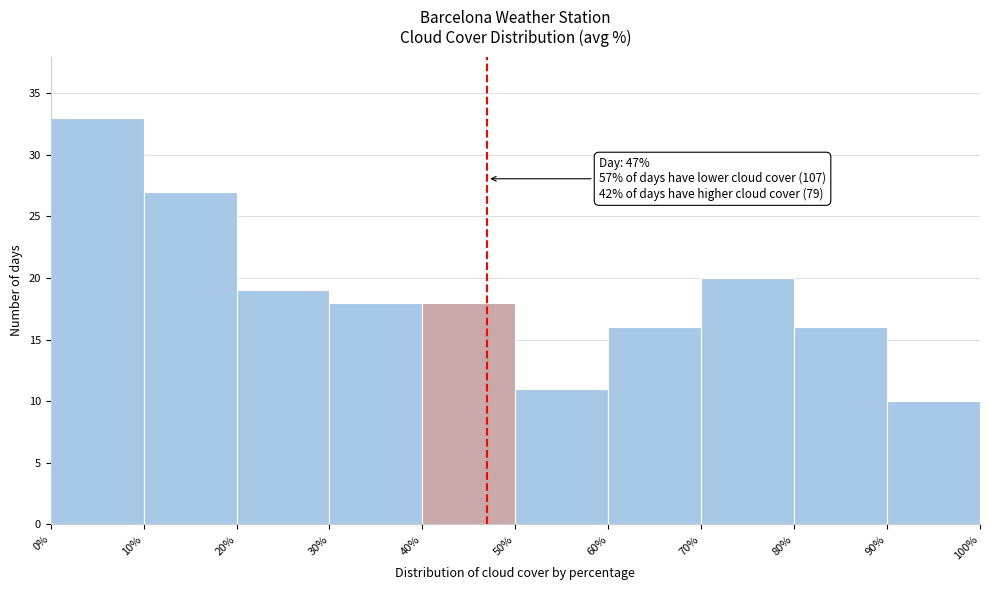

Which range on the x-axis has the tallest bar?

0% to 10%